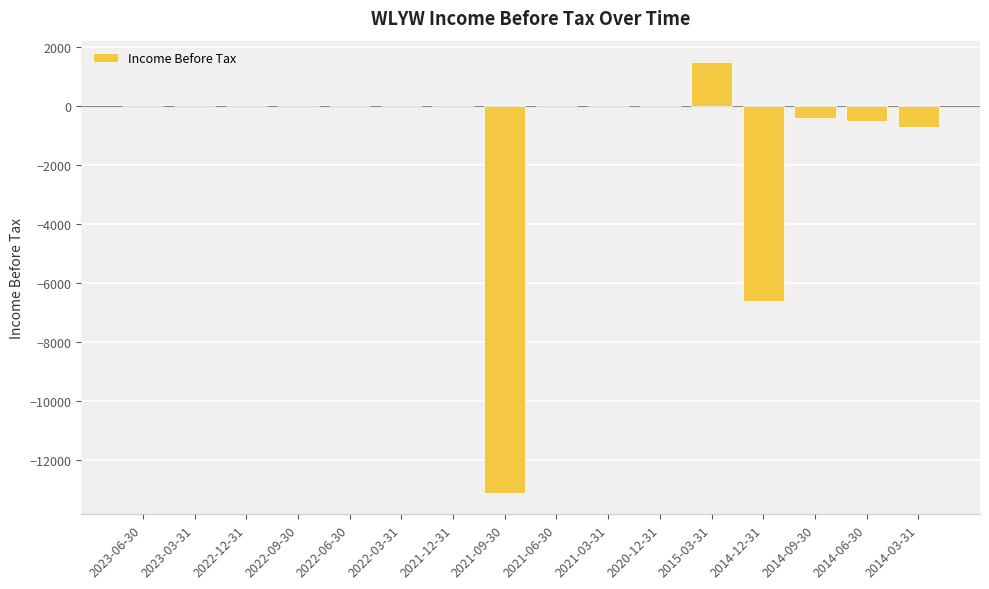

Reading right to left, transcribe all the data shown in this chart.

-700	-500	-400	-6600	1500	0	0	0	-13100	0	0	0	0	0	0	0